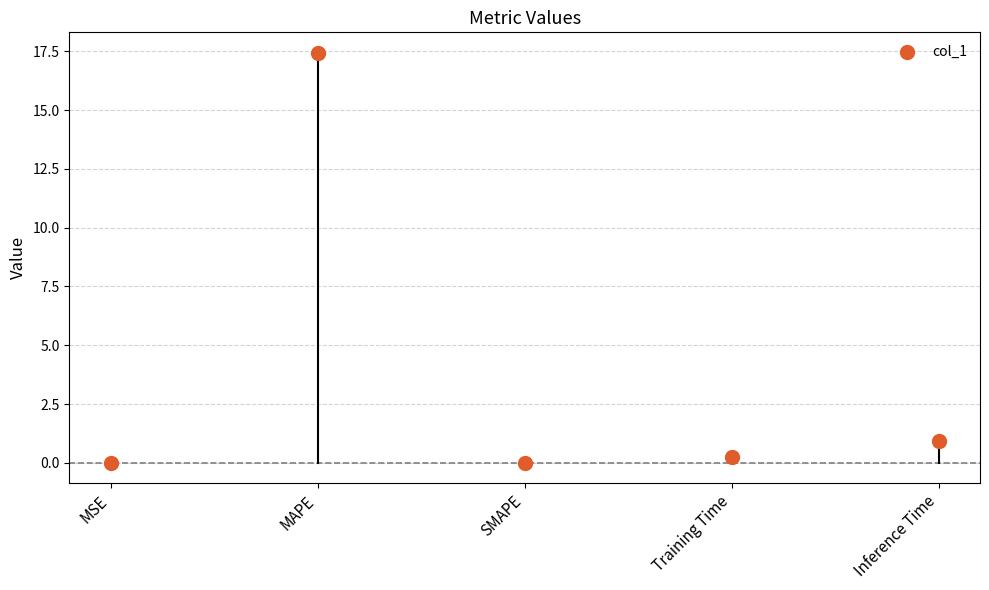

What Y value in the scatter plot is closest to 8?

0.9